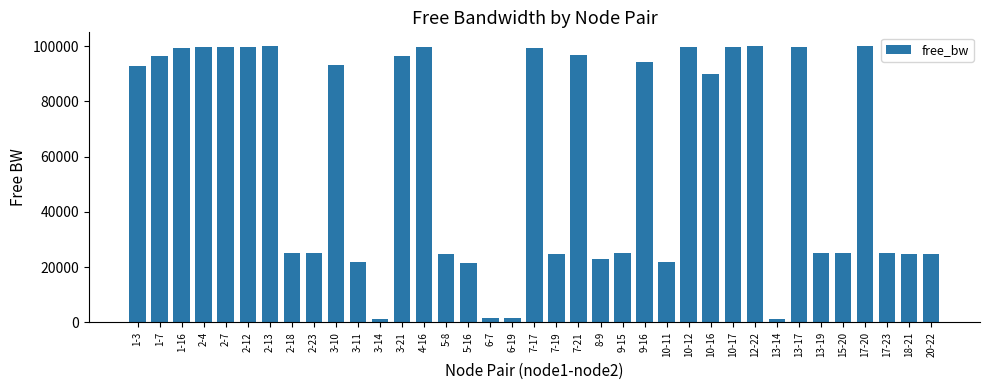

What is the value of the 18th bar from the left?

1424.6